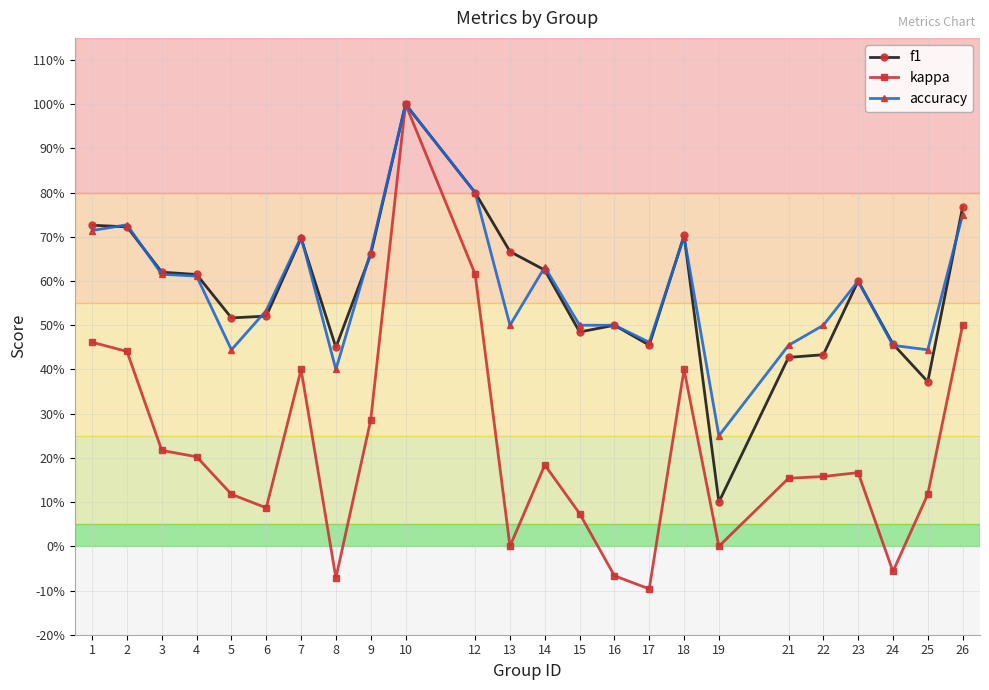

At which category is the sum across all series the highest?

10